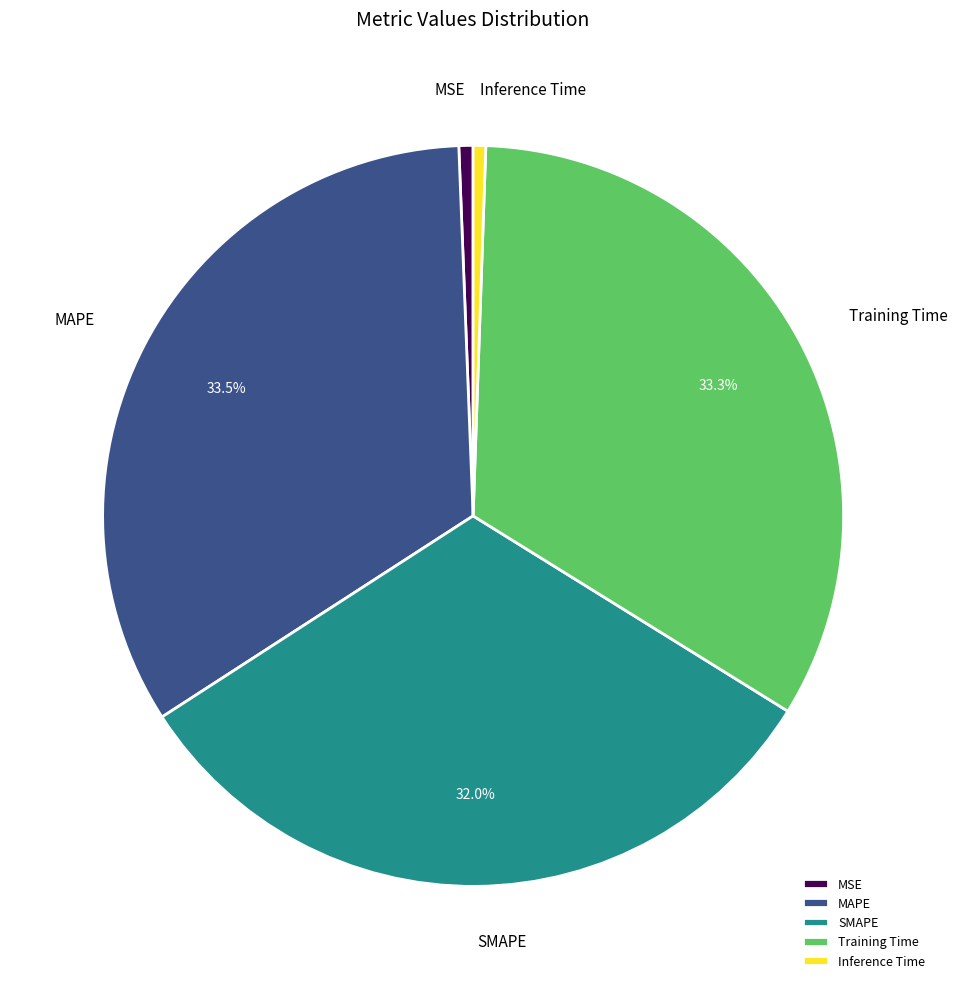

How many segments does this pie chart have?

5